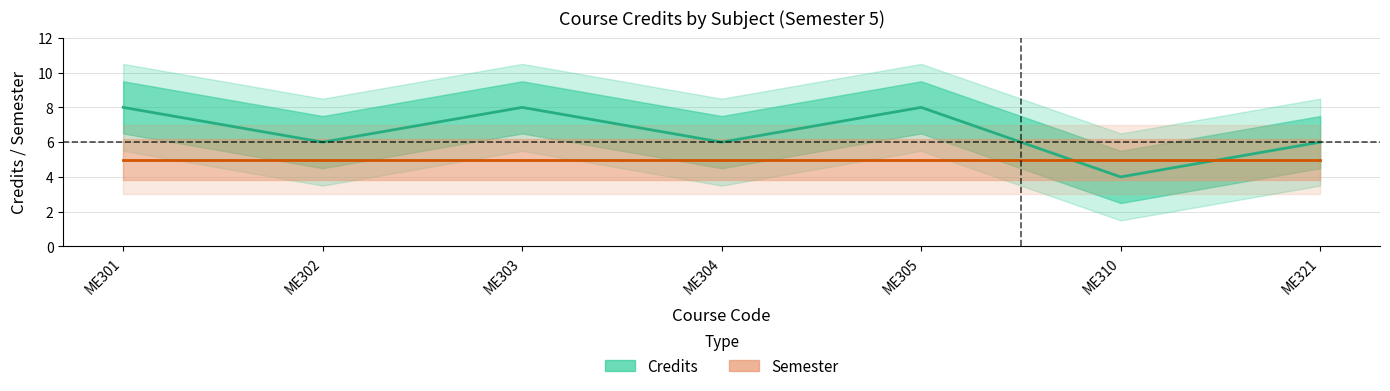

How many values are between 6 and 8?

6